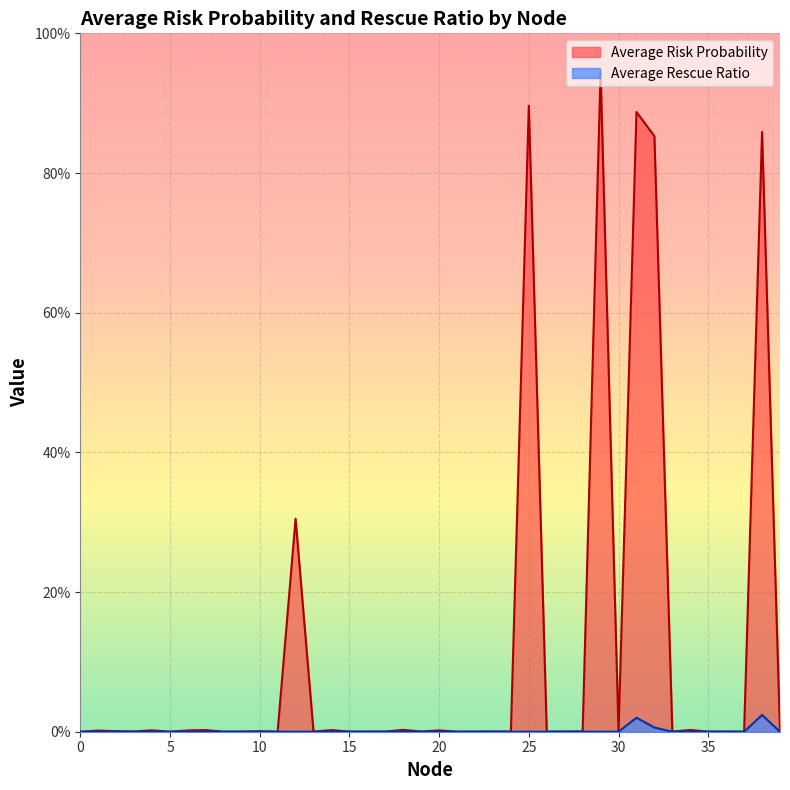

How many values in the Average Rescue Ratio series exceed 0?

3